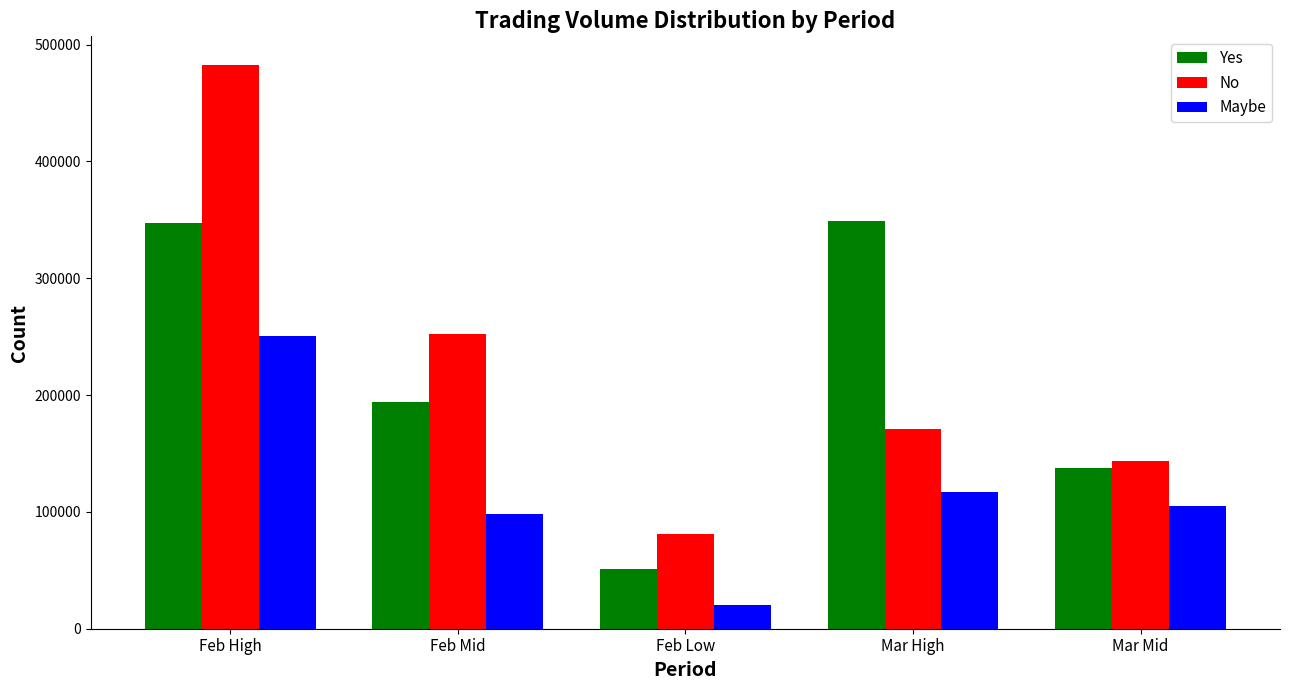

The Maybe series shows 344043 at Feb High. True or false?

False